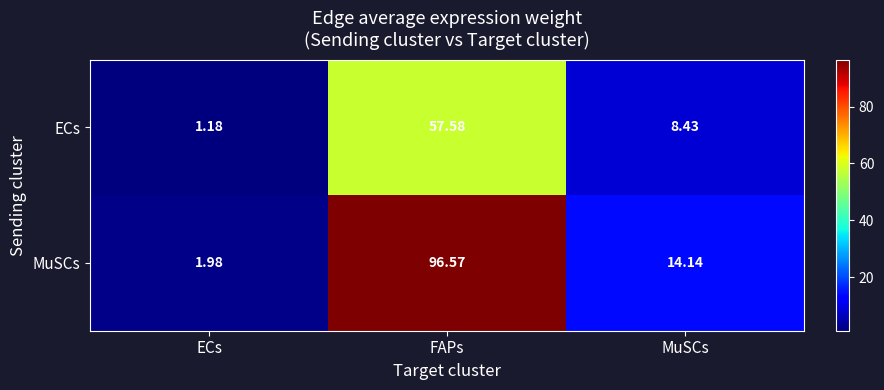

Between ECs and FAPs, which series saw the biggest shift?

MuSCs